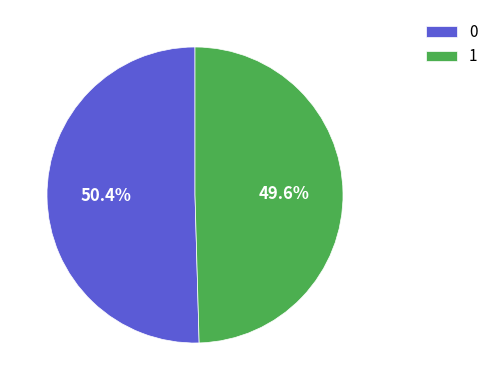

Combined, what portion of the pie is 1 and 0?

100.0%